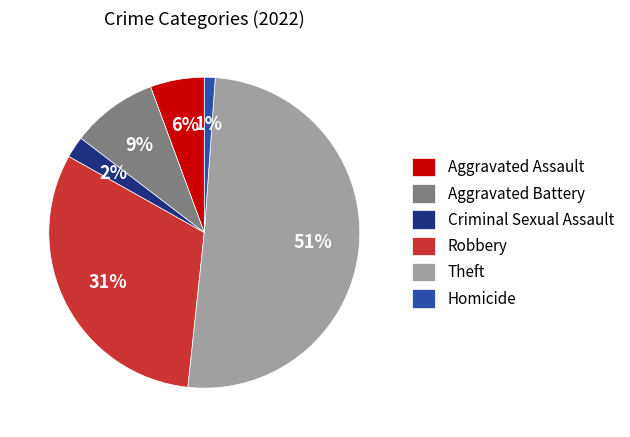

Approximately how many times larger is the value at Homicide compared to Aggravated Assault?

0.2